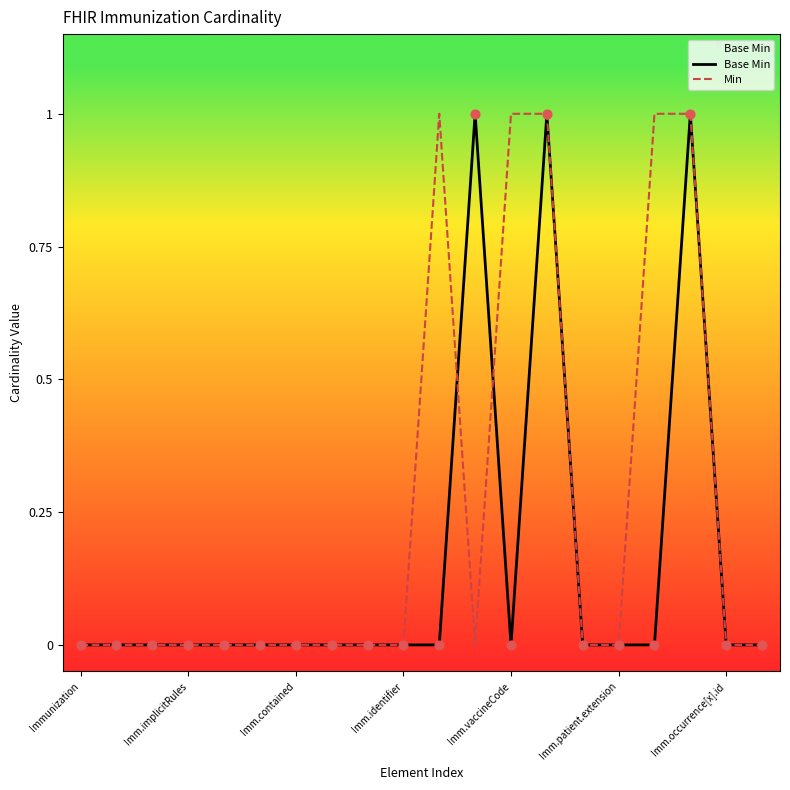

Which series has the largest total across all categories?

Min